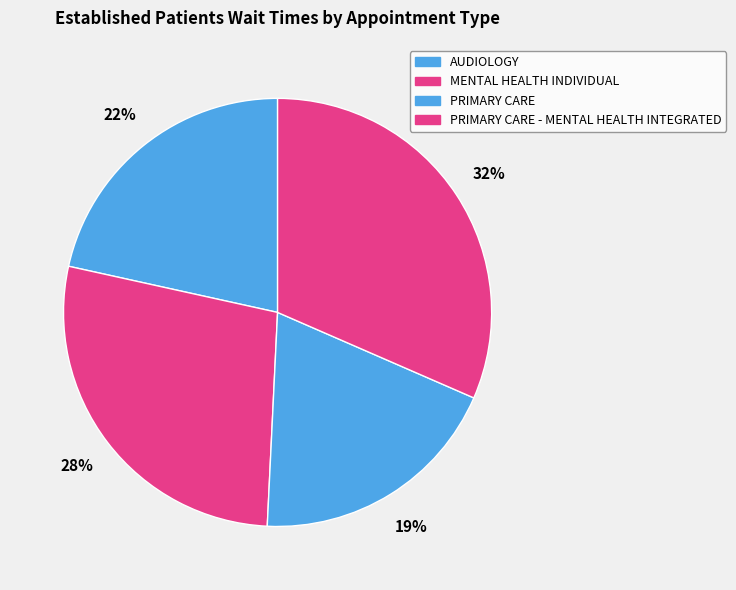

Rank the categories by value from highest to lowest.

PRIMARY CARE - MENTAL HEALTH INTEGRATED, MENTAL HEALTH INDIVIDUAL, AUDIOLOGY, PRIMARY CARE